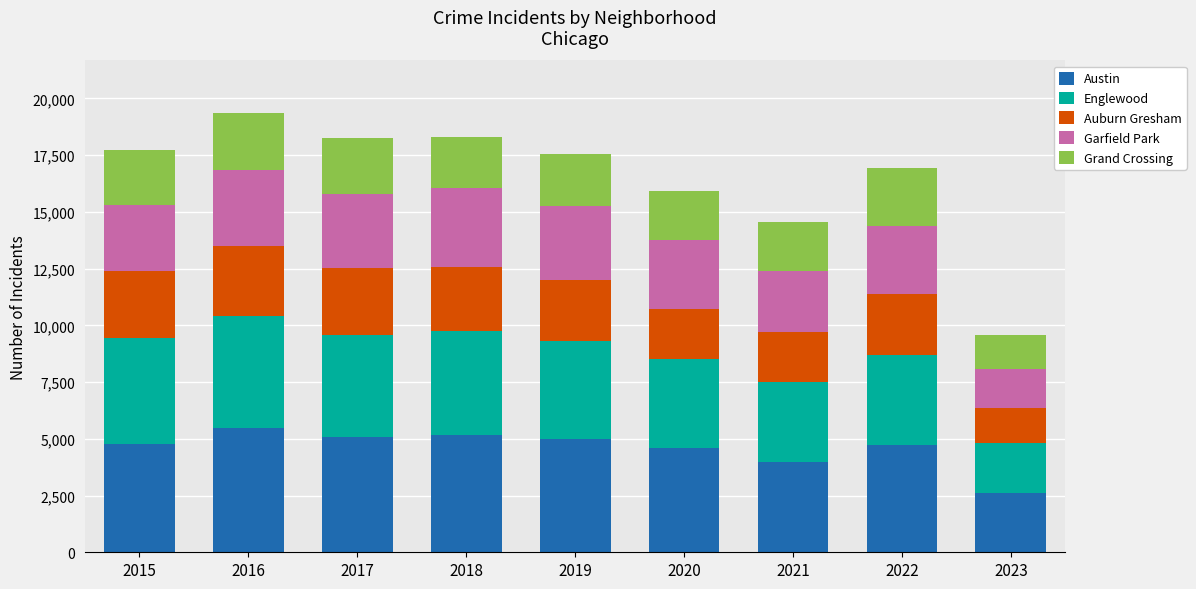

What is the difference between the maximum and minimum values in the Austin series?

2878